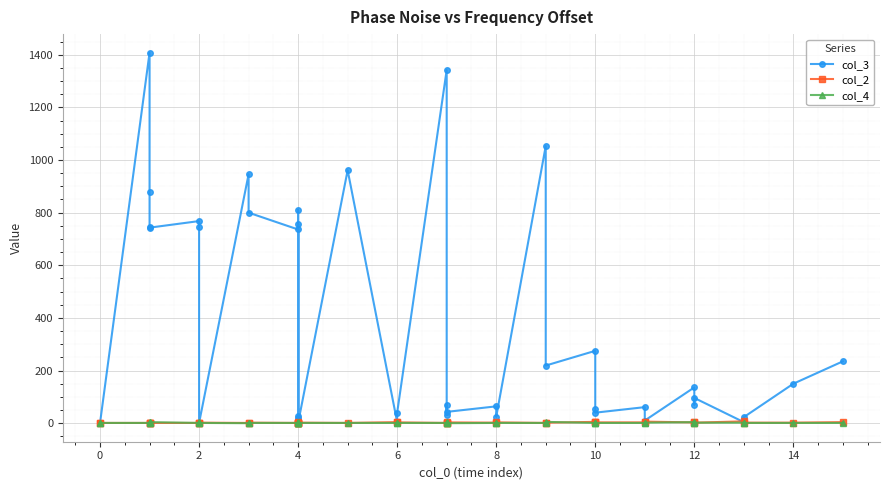

Count the col_4 values in the range 1 to 2.

31